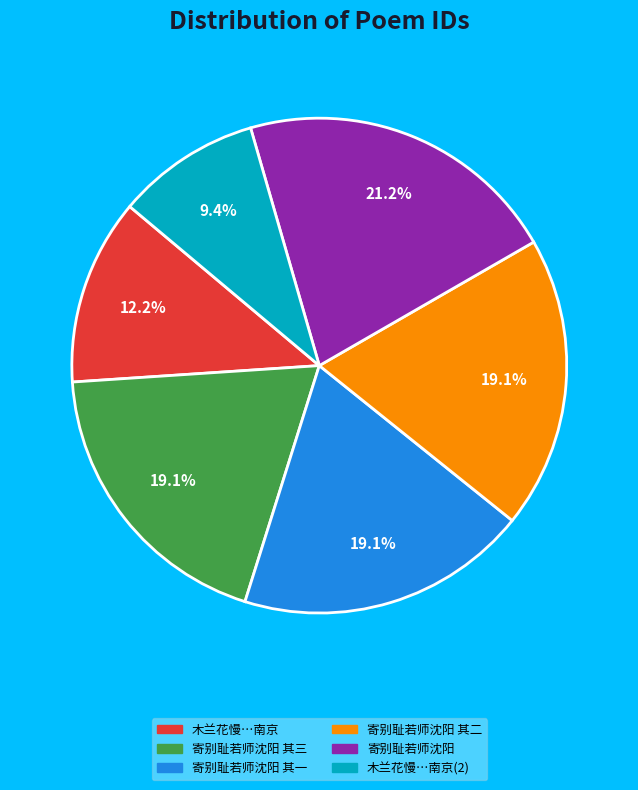

How many segments does this pie chart have?

6